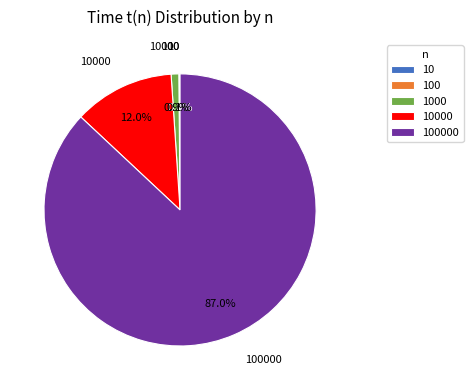

Is there a majority slice in this chart?

Yes